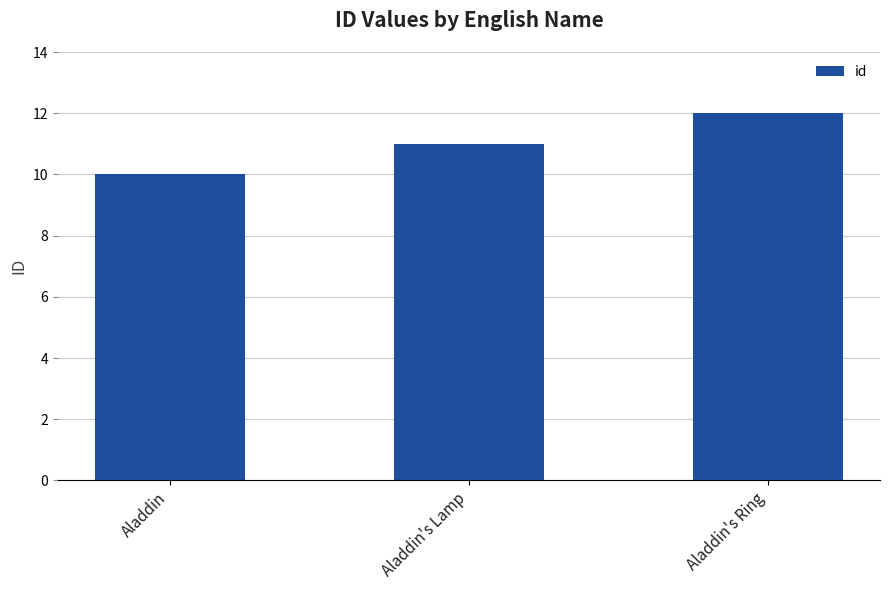

How many values are between 10 and 12?

3